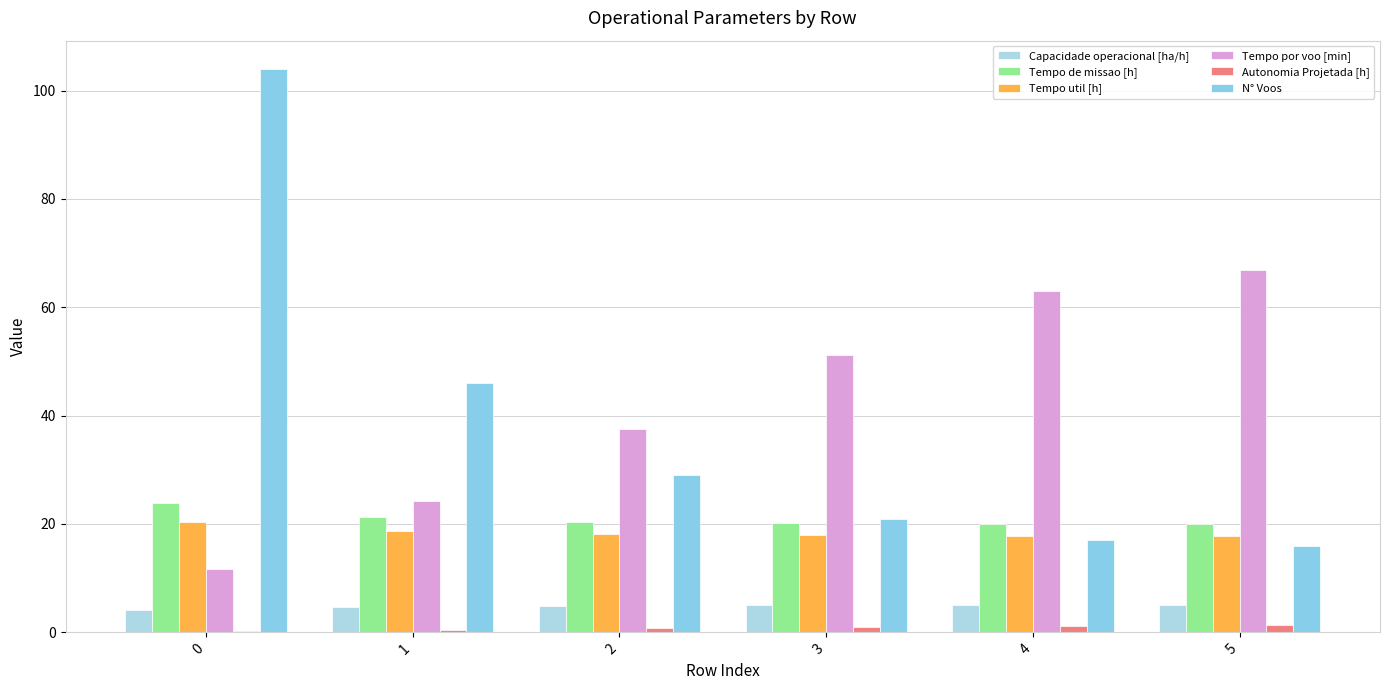

The value of Tempo por voo [min] at 3 is 51.2. True or false?

True